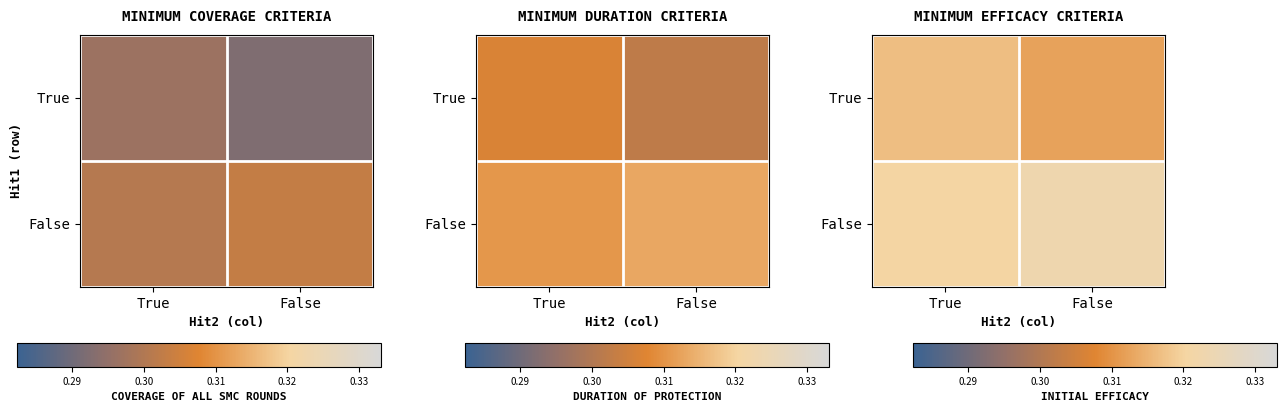

The value of True at False is 0.3. True or false?

True